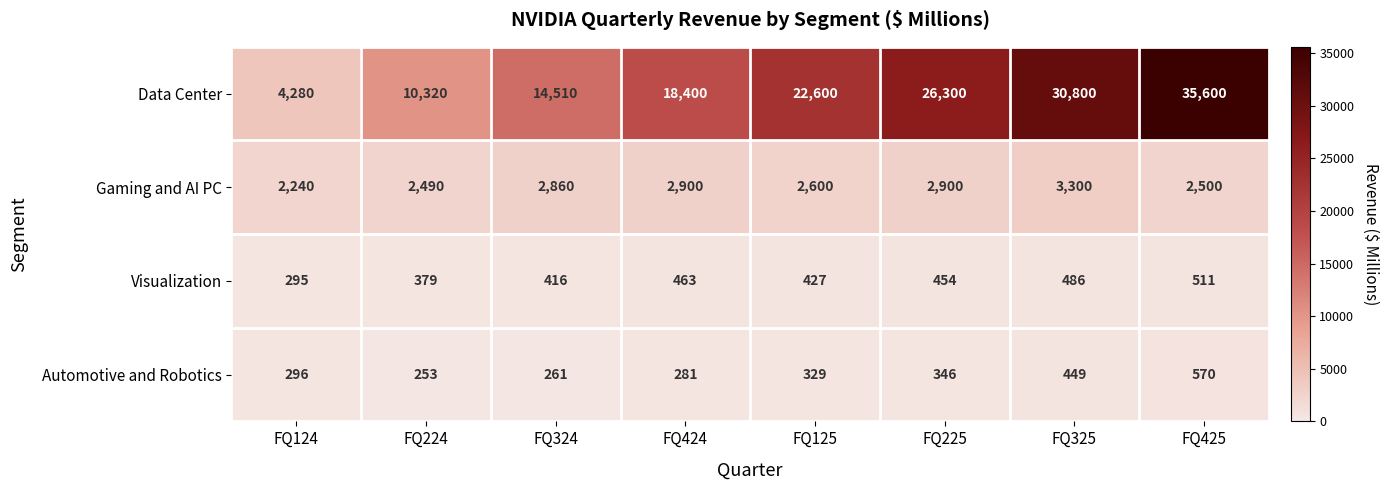

True or false: Gaming and AI PC has a value of 1877 at FQ225.

False